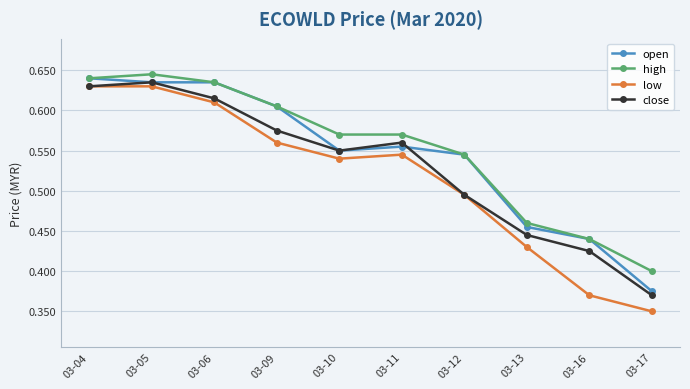

True or false: high and close intersect in this chart.

False